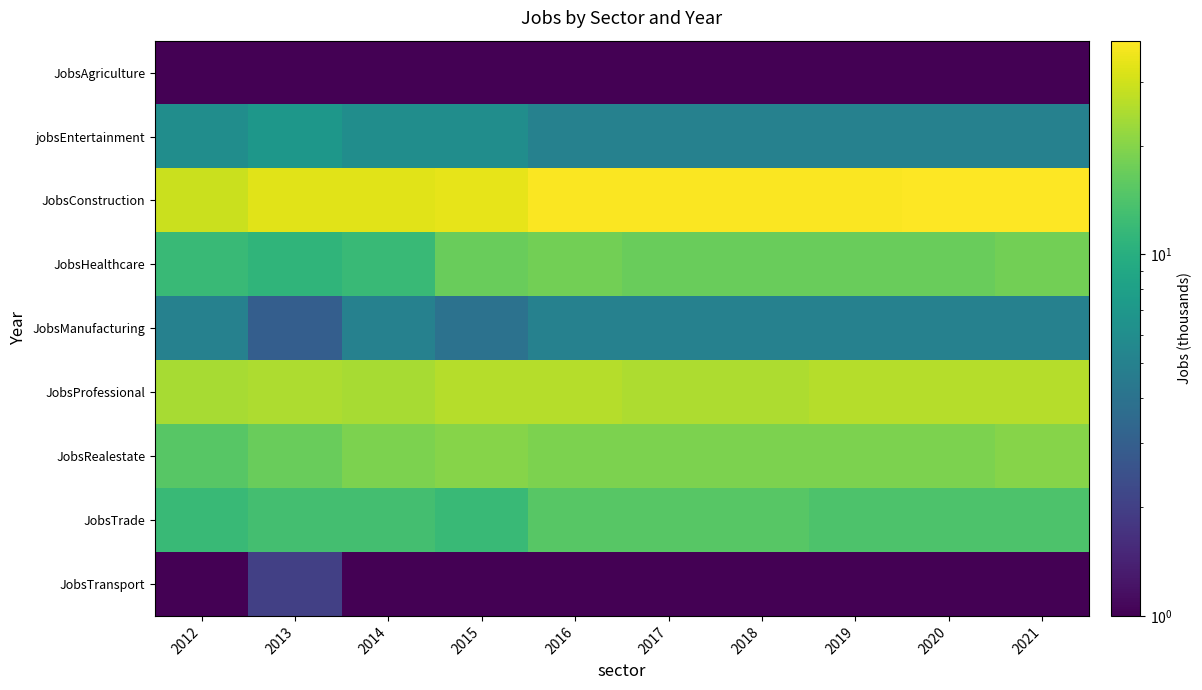

What is the total value across all series at 2012?

105